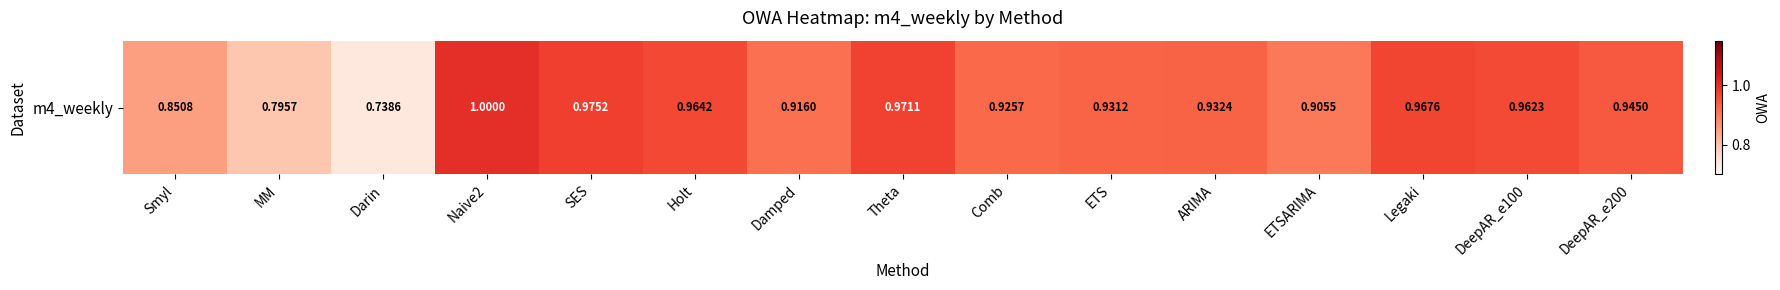

List the labels in order of value, largest first.

Naive2, SES, Theta, Legaki, Holt, DeepAR_e100, DeepAR_e200, ARIMA, ETS, Comb, Damped, ETSARIMA, Smyl, MM, Darin